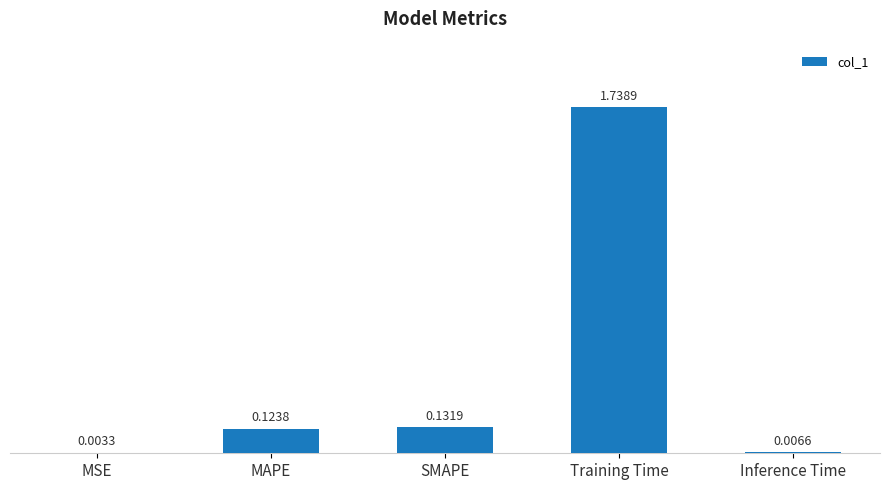

What is the change in value from MAPE to Inference Time?

-0.1